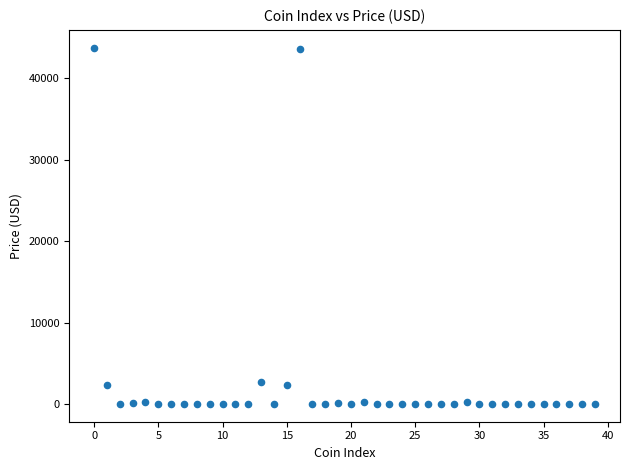

What is the range of Y values (max minus min)?

43770.5